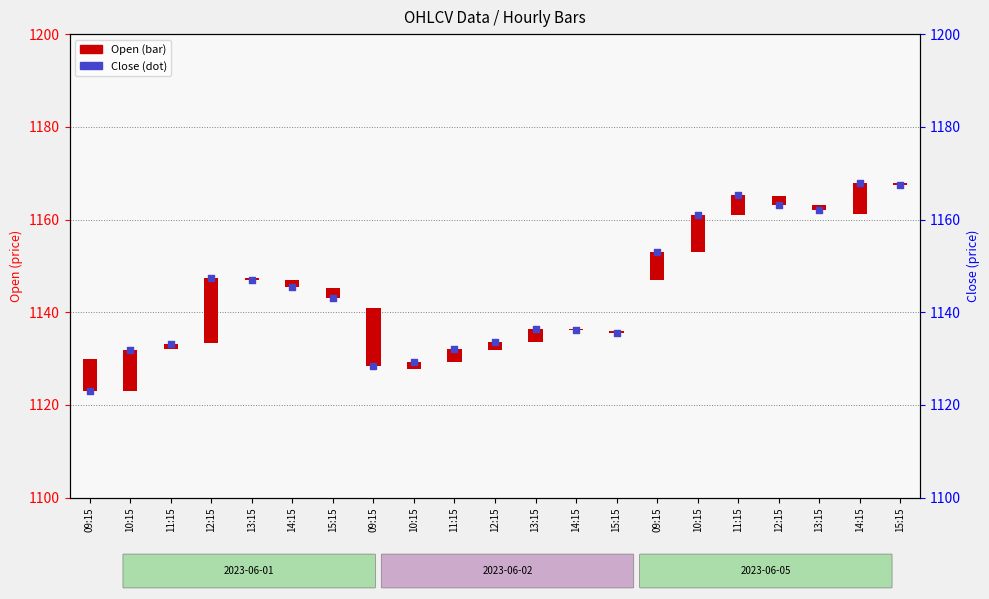

What is the change in value from 11:15 to 12:15?

+14.2